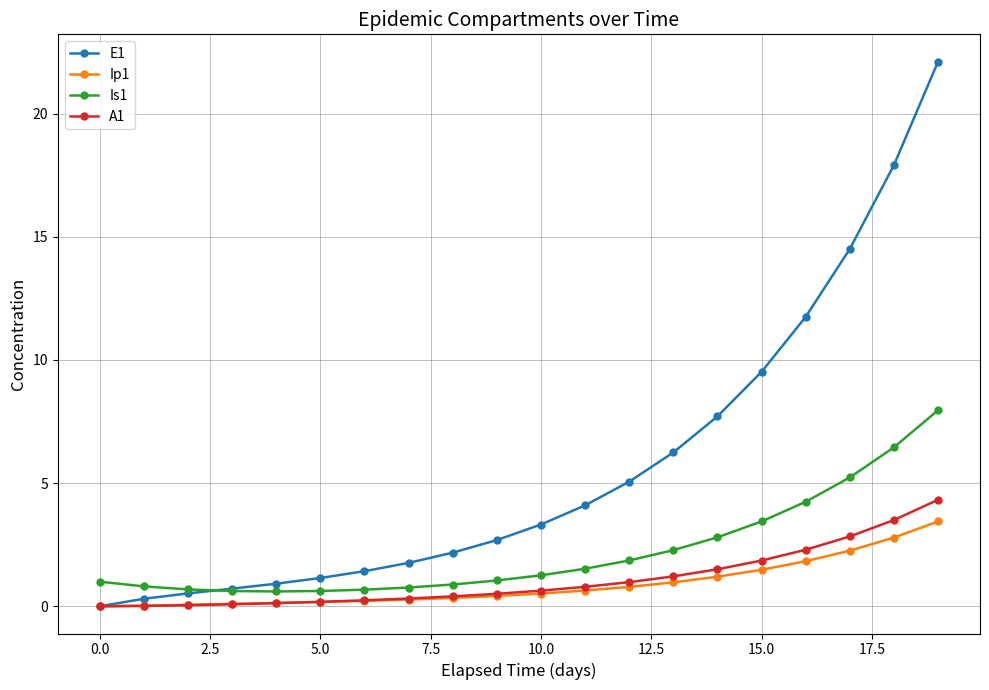

What is the difference between the second highest and second lowest values in the Ip1 series?

2.8